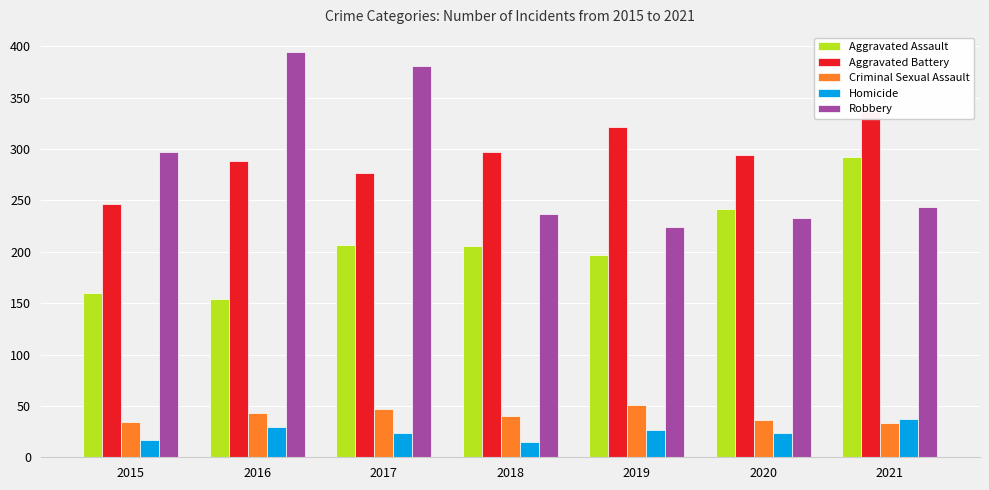

Is it true that Aggravated Battery equals 277 at 2017?

True